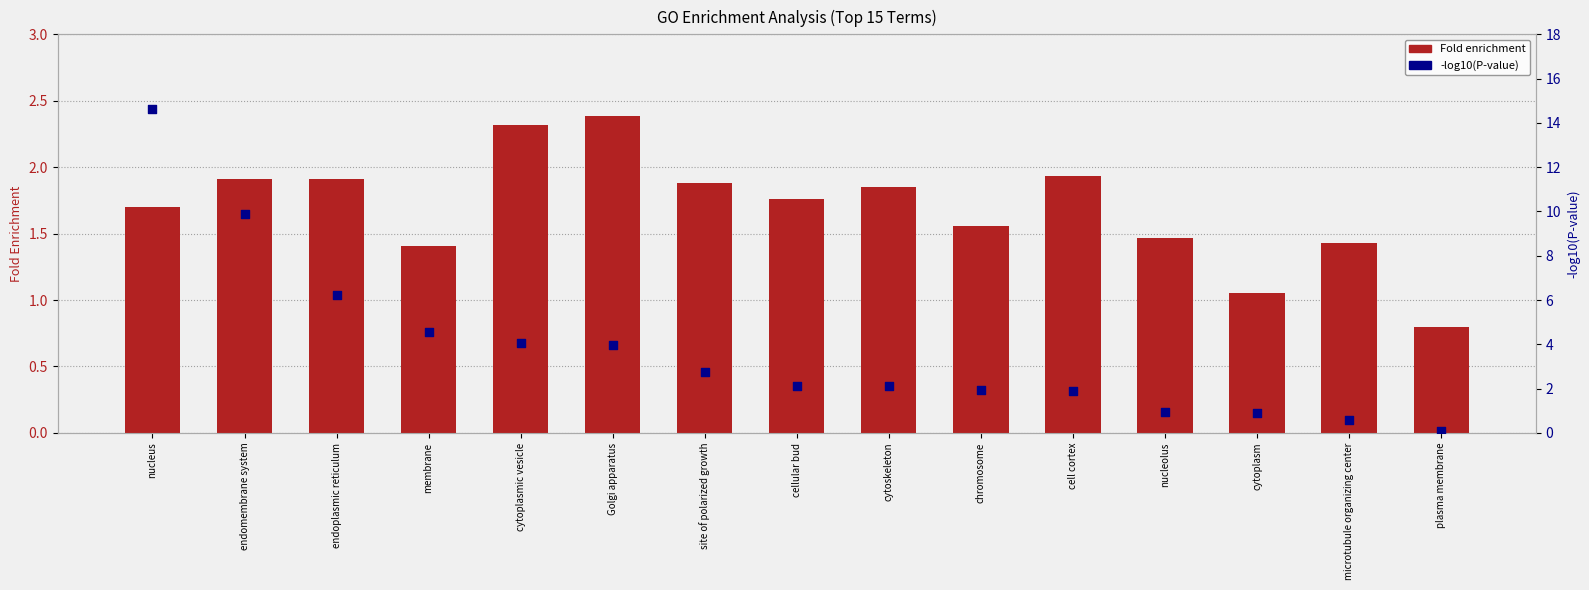

What is the total value across all series at cytoskeleton?

4.0